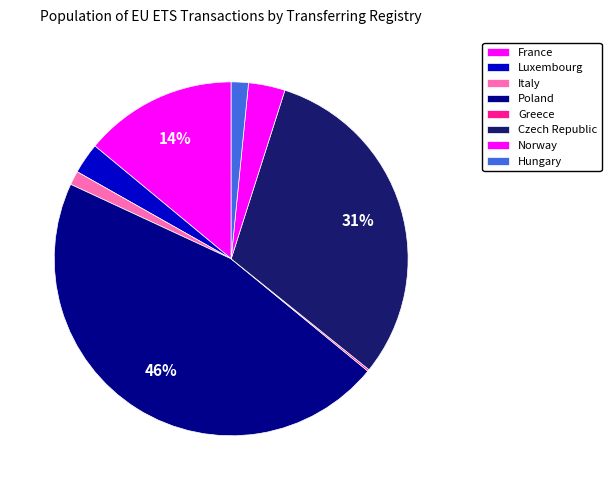

What portion of the pie excludes Norway?

96.7%